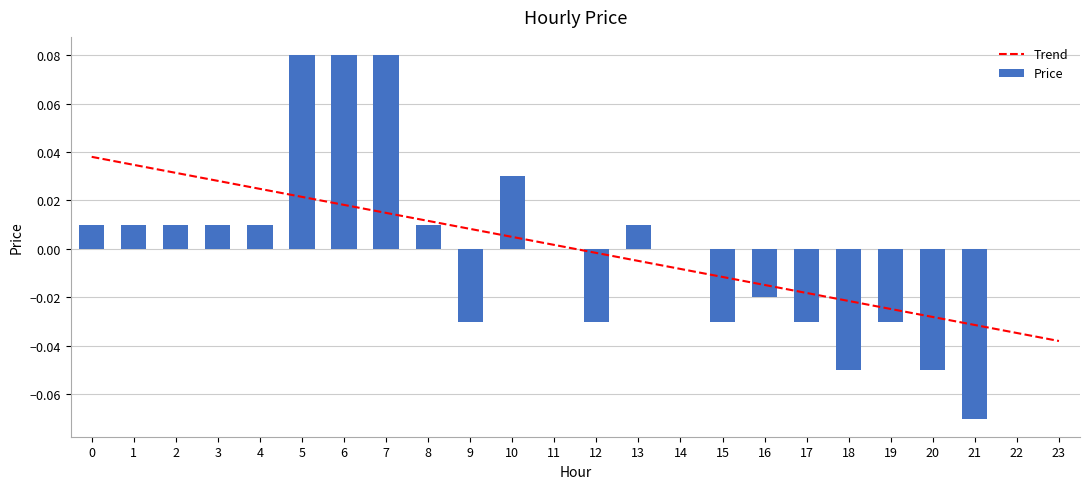

True or false: the data shows 0.0 at 5.

False